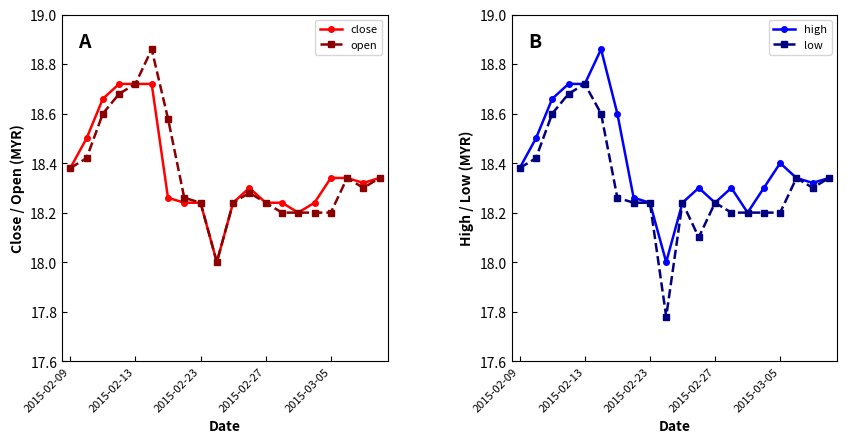

Which series has the widest spread of values?

low